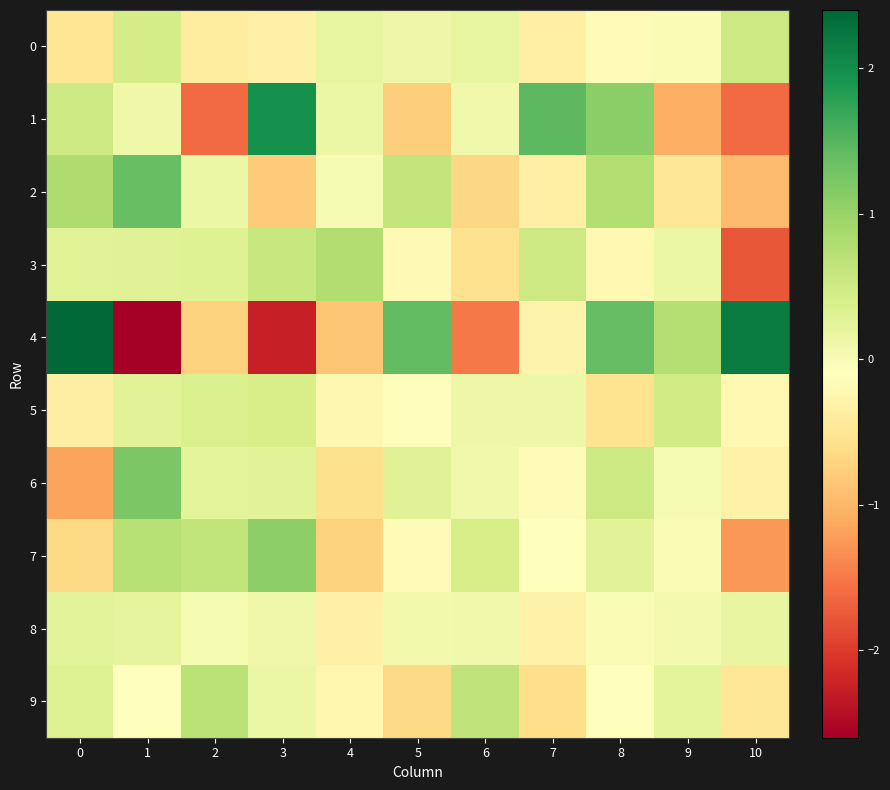

Rank the series at 10 from lowest to highest value.

3, 1, 7, 2, 9, 6, 5, 8, 0, 4